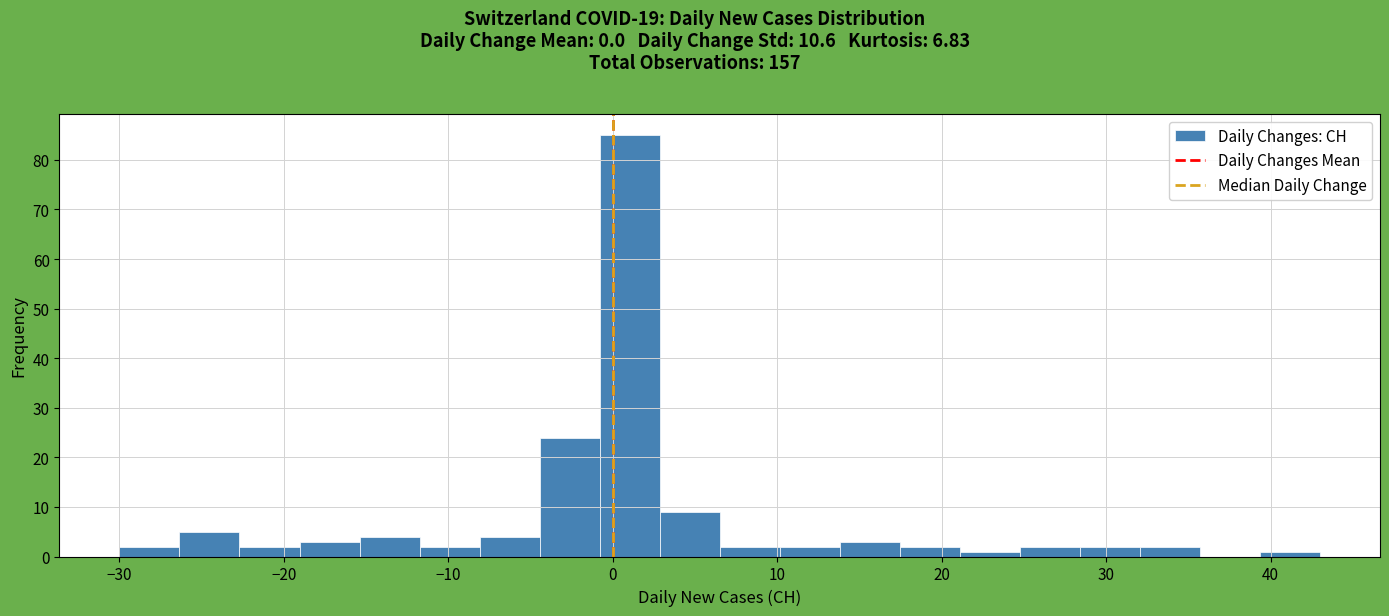

Around what value on the x-axis is the tallest bar? Give the approximate position of its centre, as read against the axis.

1